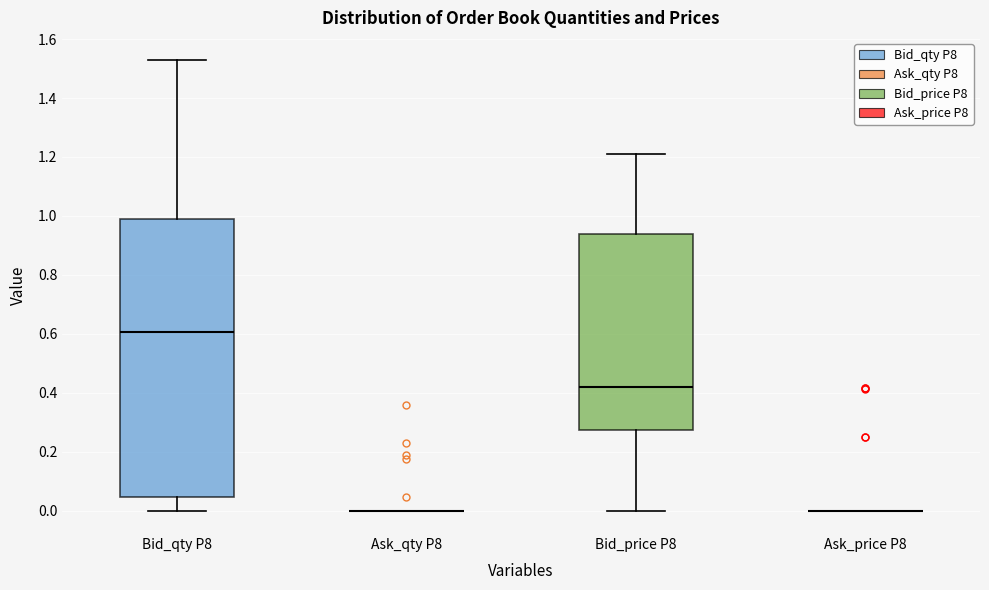

Which box is the tallest, from its lower edge to its upper edge?

Bid_qty P8